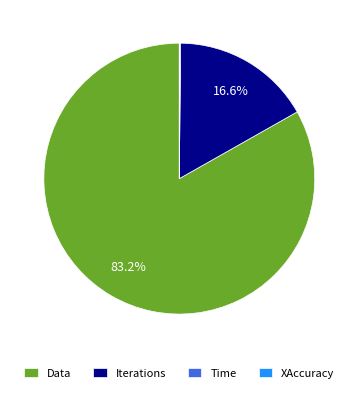

Which category accounts for the majority?

Data